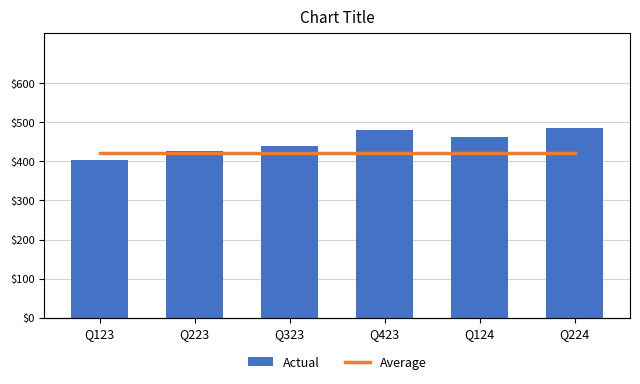

What is the label of the 4th bar from the left?

Q423